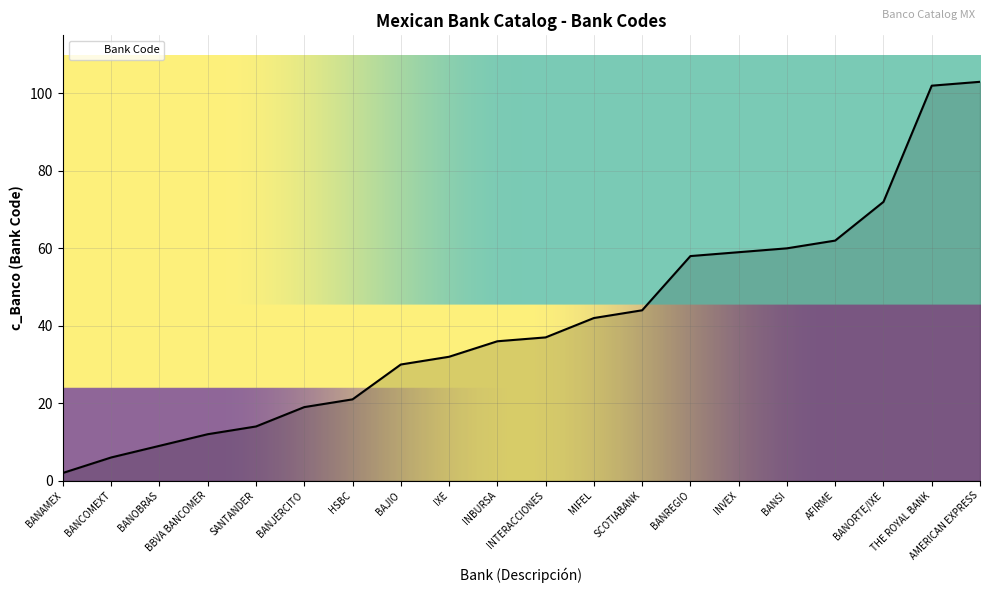

Which category has the lowest value across all series?

BANAMEX